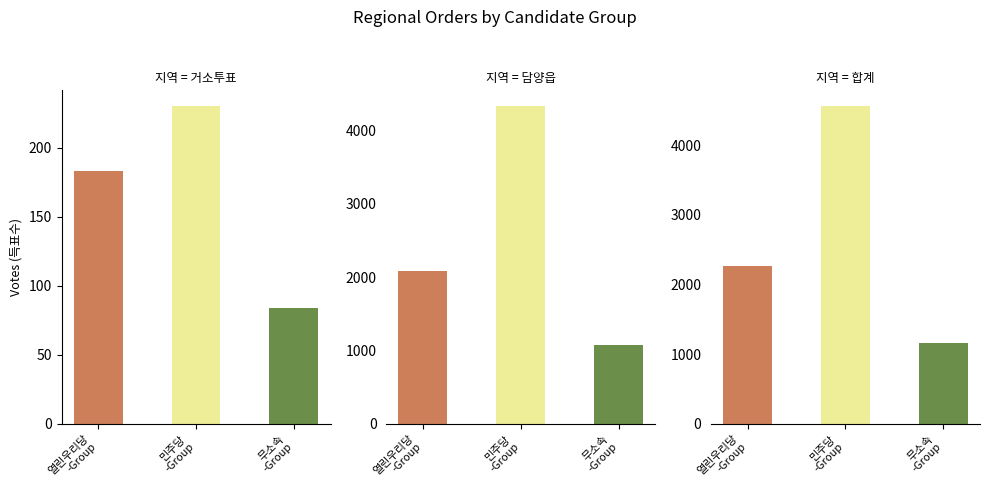

At which label does 열린우리당박종원 reach its minimum?

거소투표